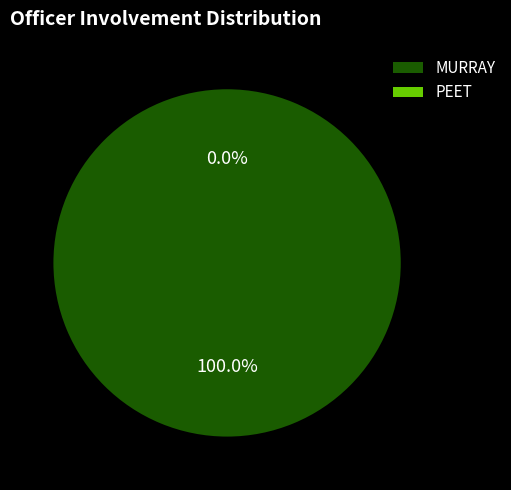

Which slice is the smallest?

PEET